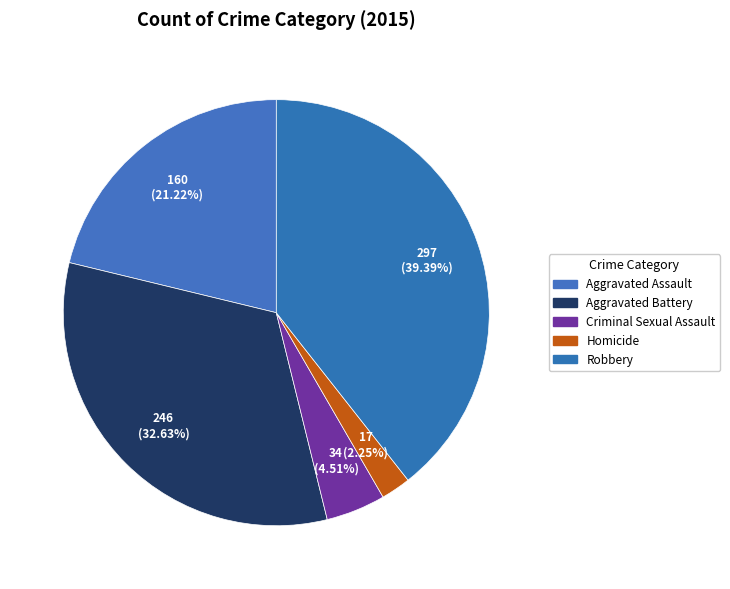

What is the largest slice in the pie chart?

Robbery